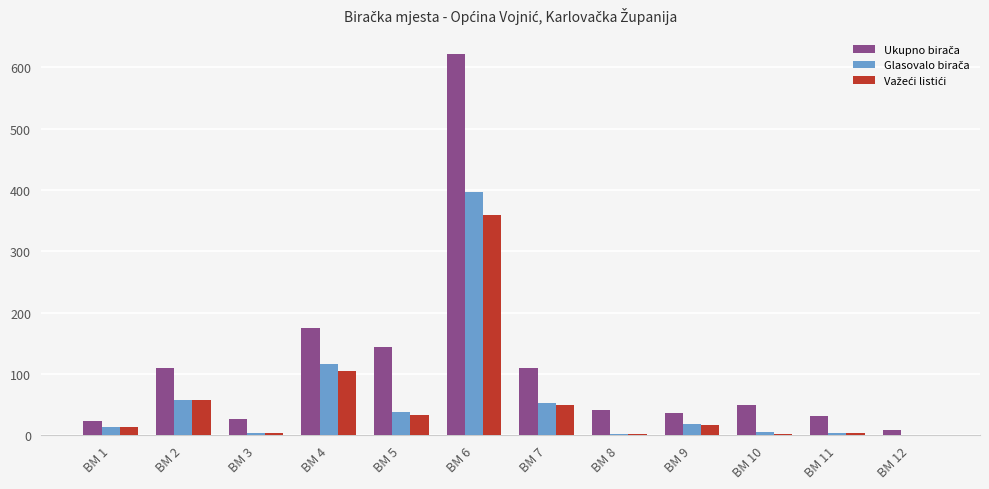

At which category is the sum across all series the highest?

BM 6